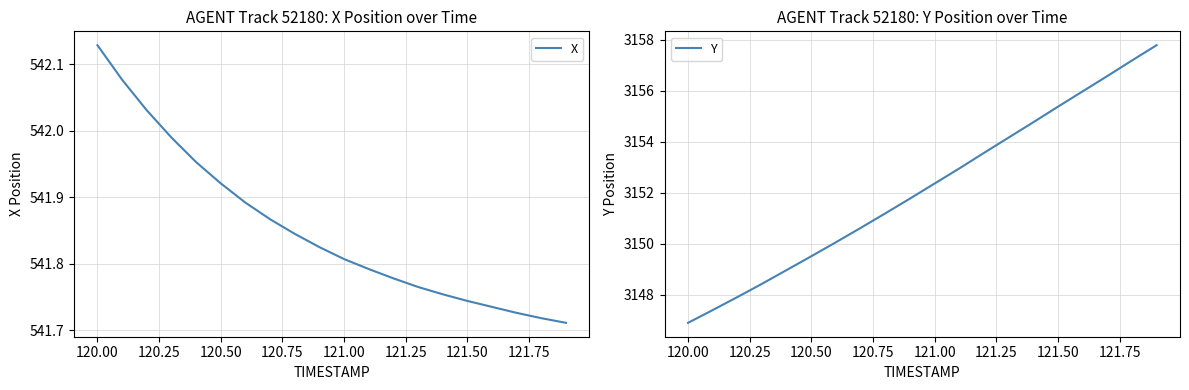

How many lines are shown in the chart?

2